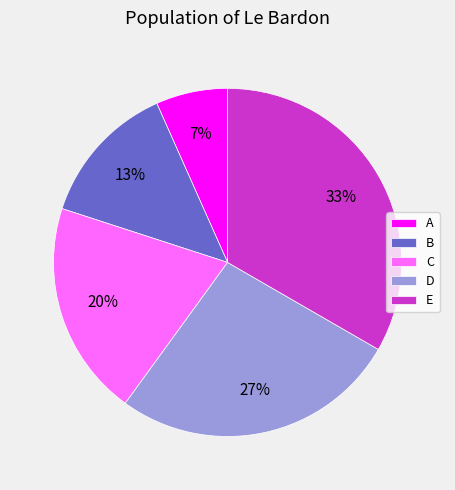

To the nearest percent, what is the average slice percentage?

20%